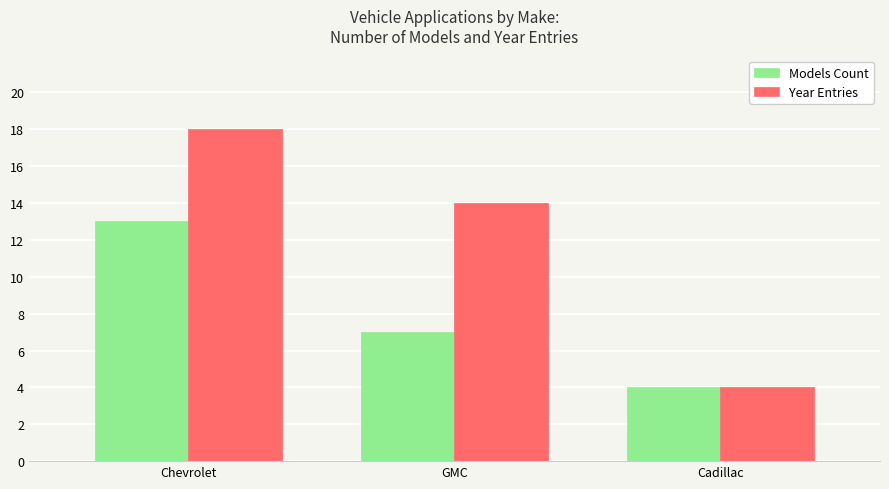

The Year Entries series shows 4 at Cadillac. True or false?

True